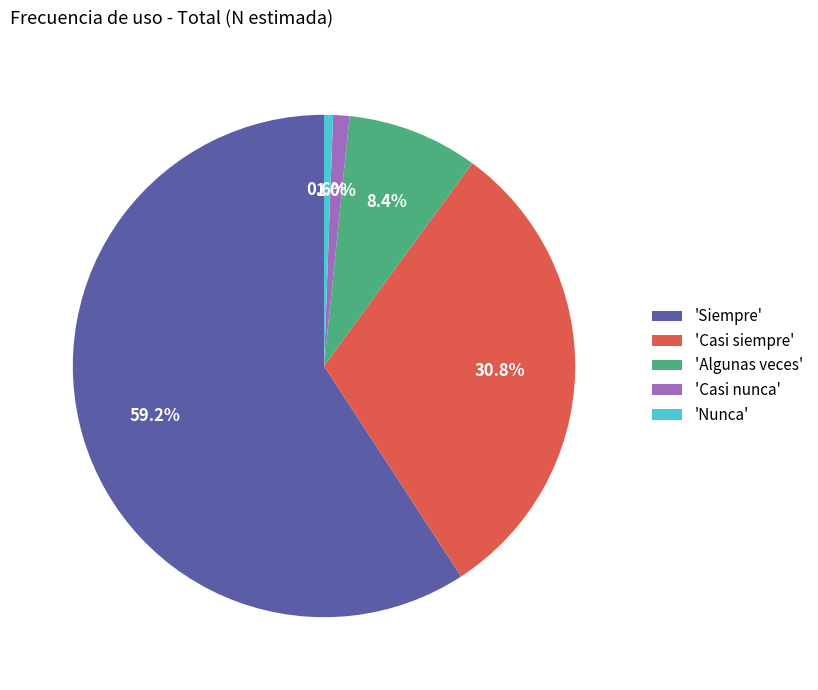

Does 'Siempre' account for over 50% of the chart?

Yes